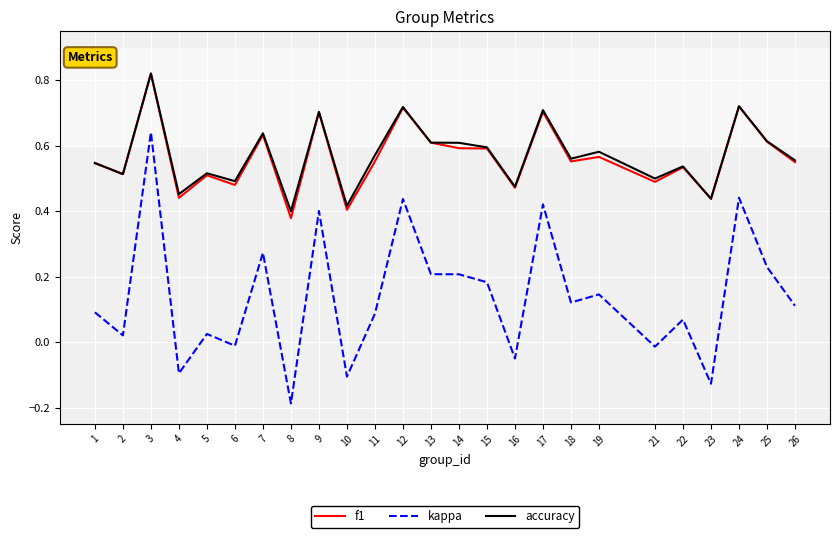

True or false: kappa and f1 intersect in this chart.

False